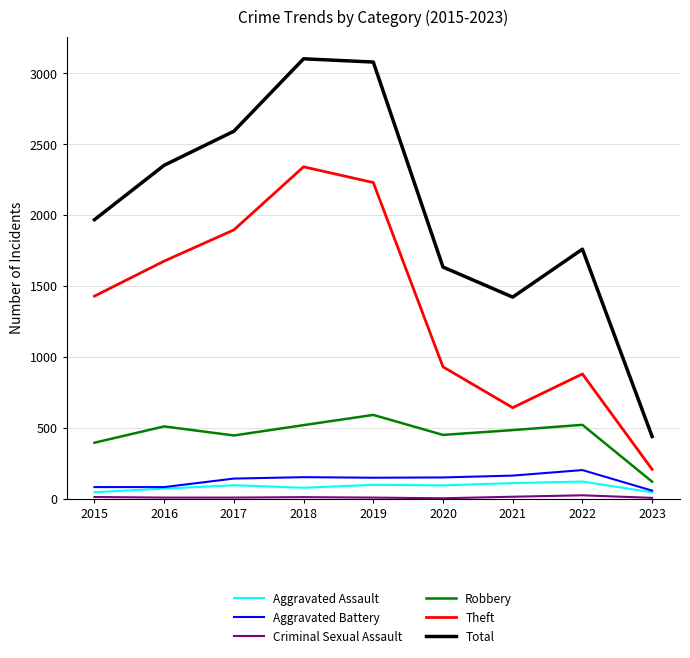

True or false: Aggravated Assault has a value of 77 at 2018.

True